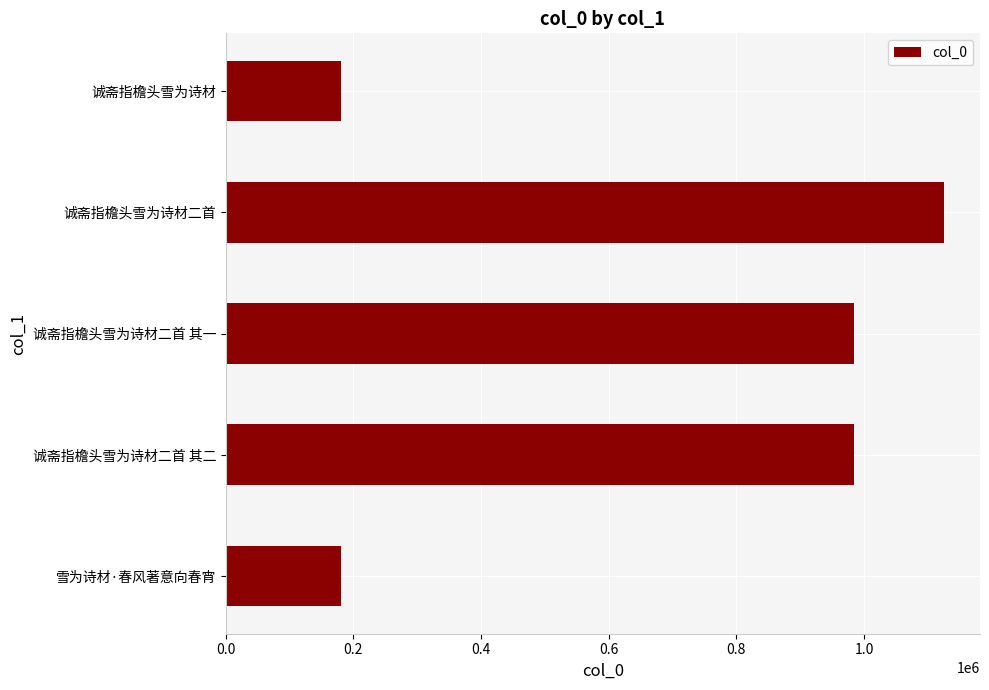

How many series are shown in this chart?

1